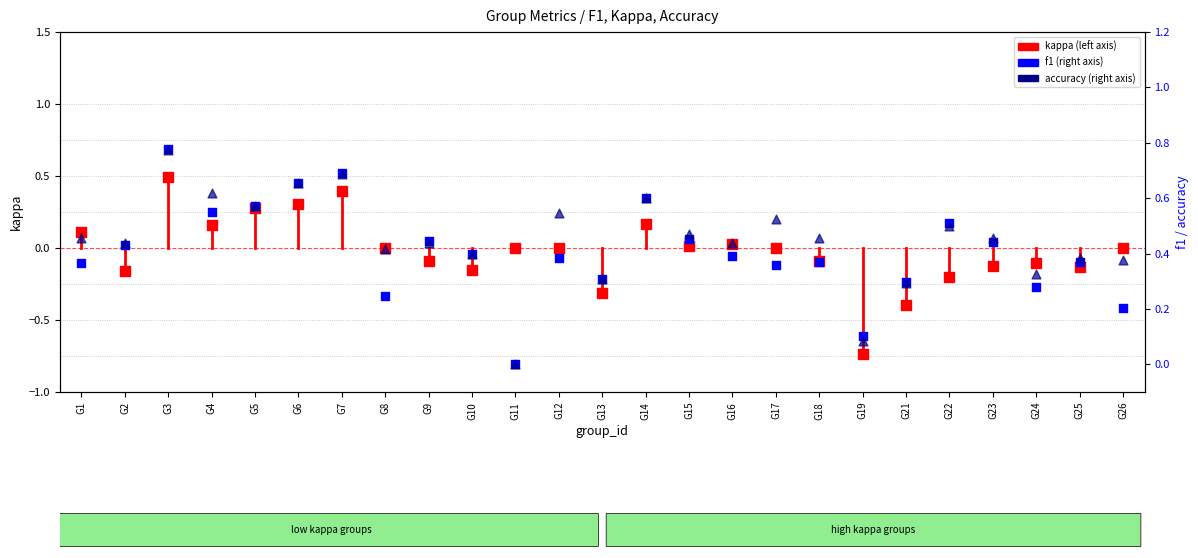

Which series reaches the minimum Y coordinate?

kappa